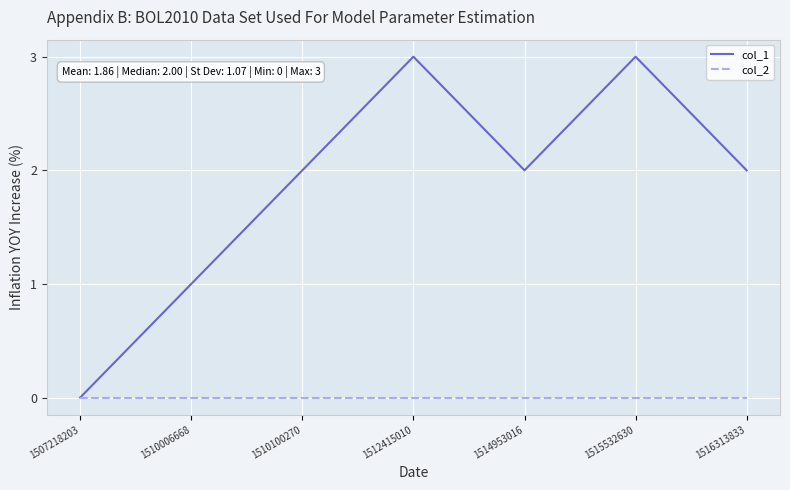

Which series has the largest total across all categories?

col_1